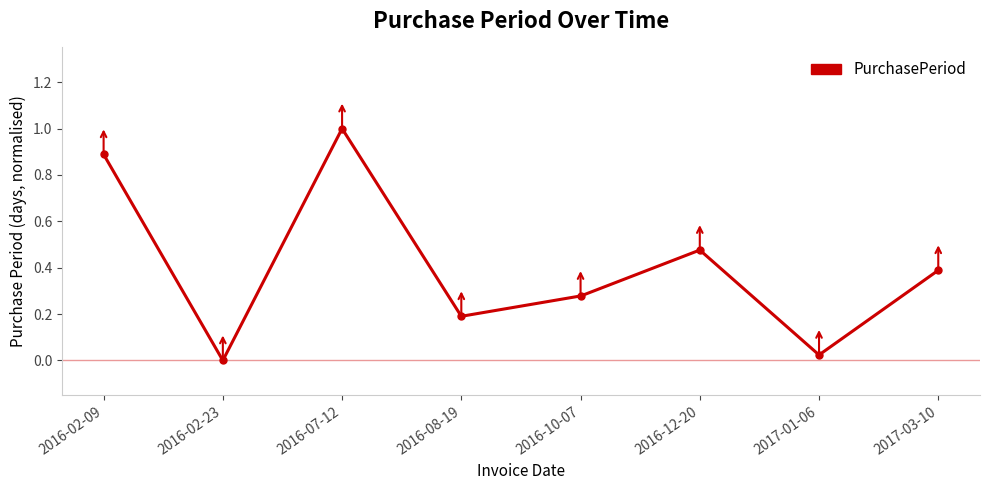

Rank the categories by value from lowest to highest.

2016-02-23, 2017-01-06, 2016-08-19, 2016-10-07, 2017-03-10, 2016-12-20, 2016-02-09, 2016-07-12